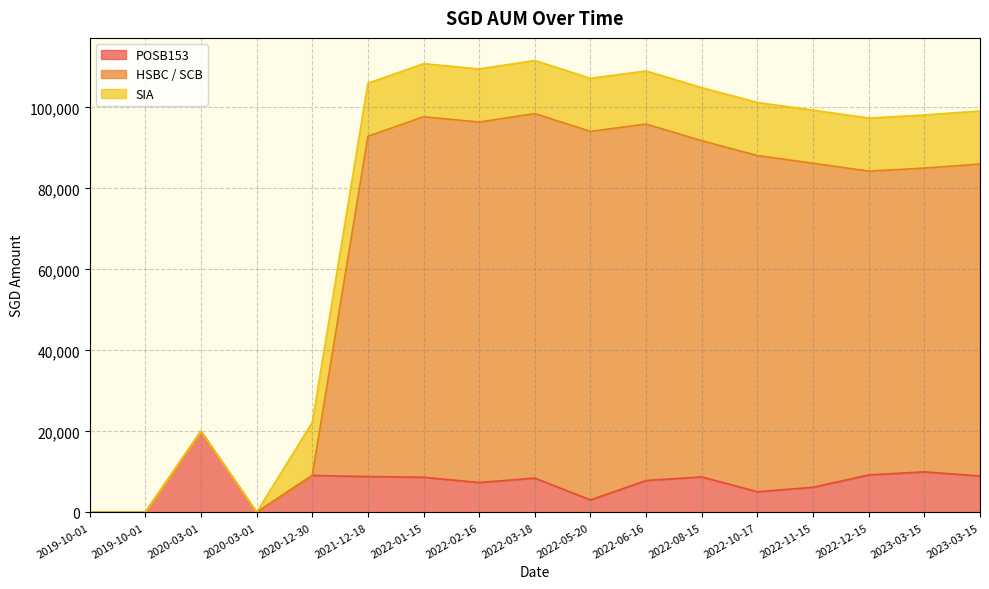

Which series has the widest spread of values?

HSBC / SCB